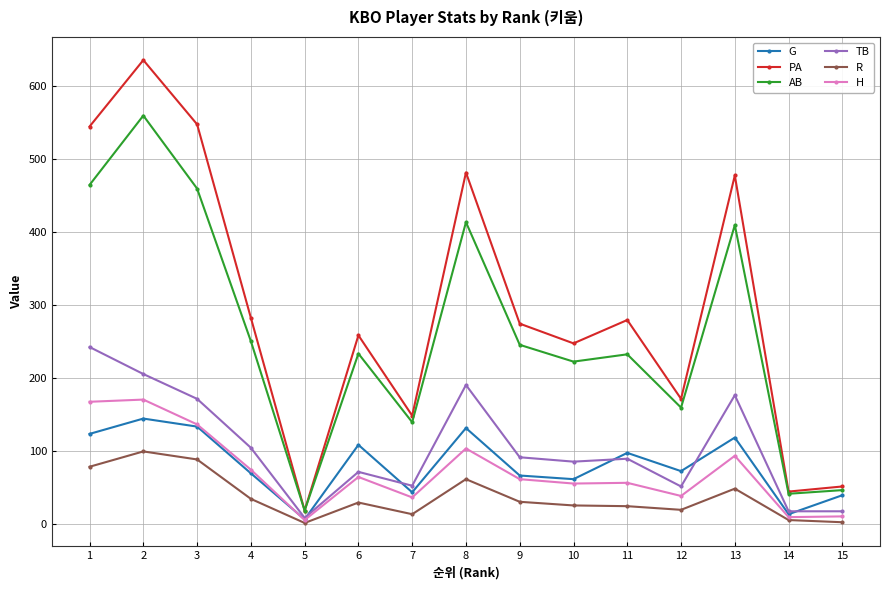

What is the value of the PA point at the 6th from the left?

258